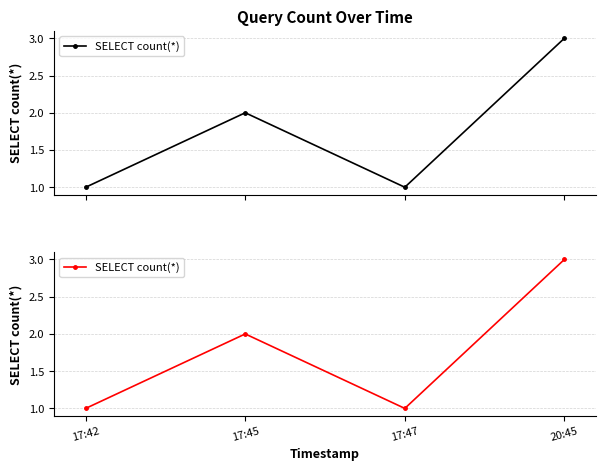

At which label is the value closest to 2?

17:45